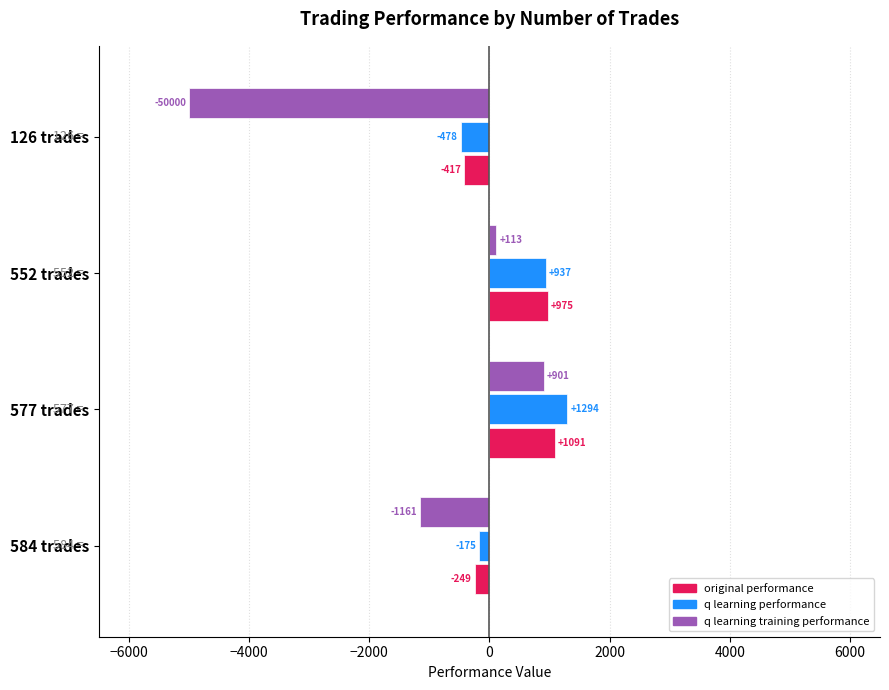

Read the q learning training performance value at 126 trades.

-5000.0